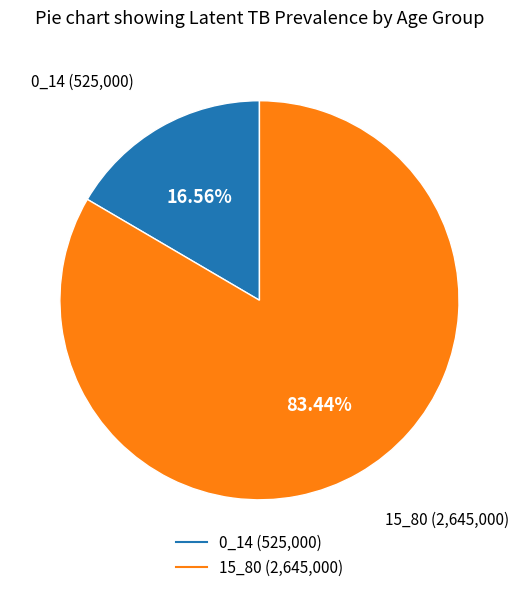

Does 0_14 represent more than half of the total?

No